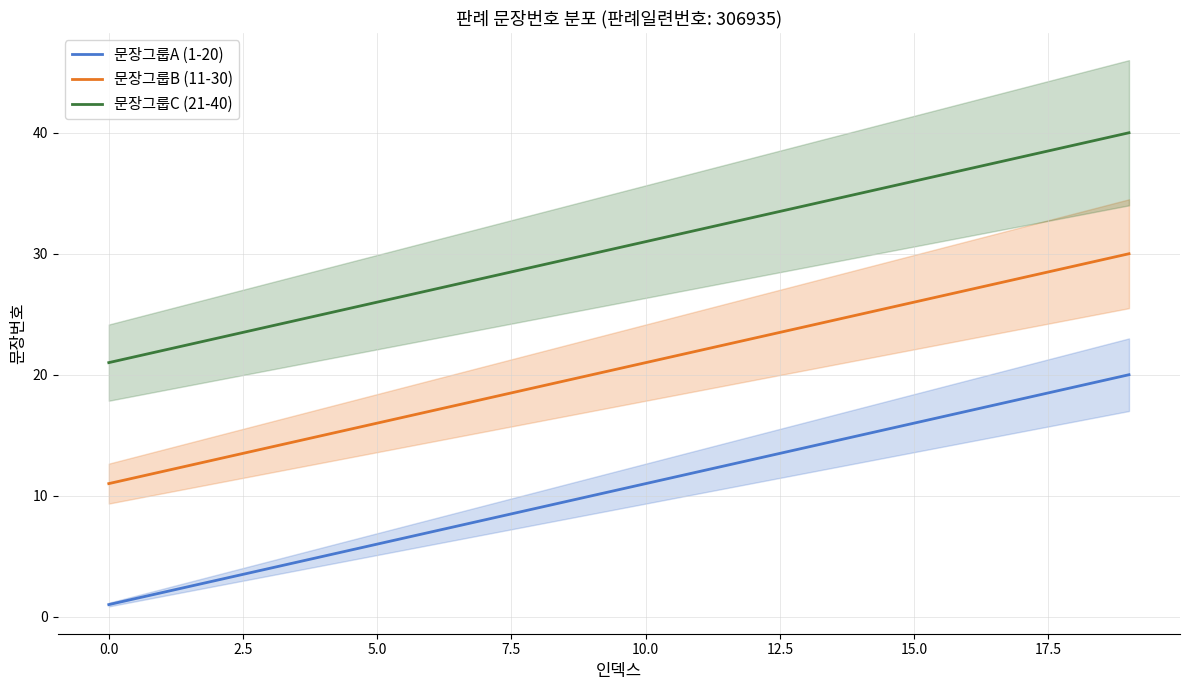

The 문장그룹C (21-40) series shows 51 at 15.0. True or false?

False